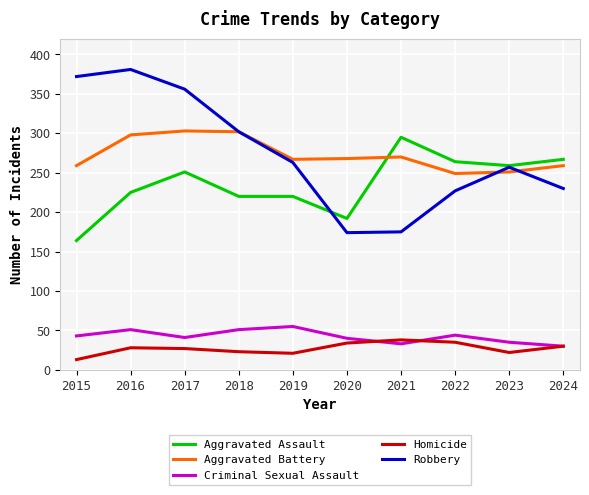

What is the highest value of the Aggravated Assault series?

295